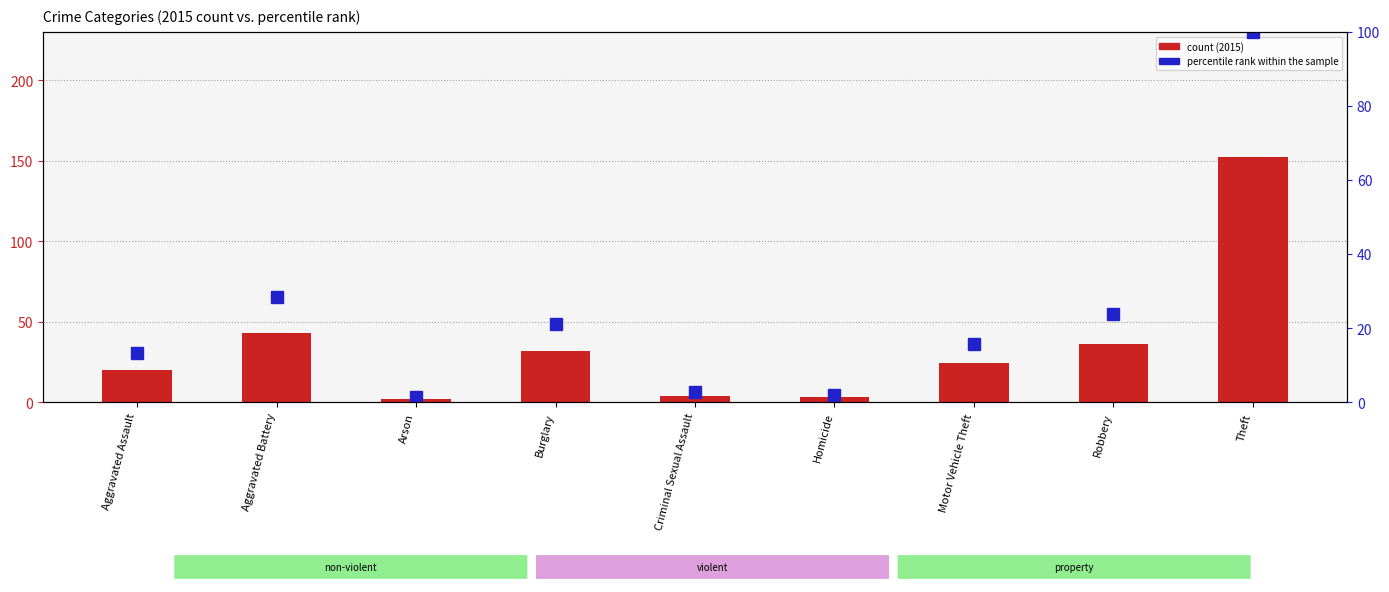

Which category has the lowest value in the count (2015) series?

Arson